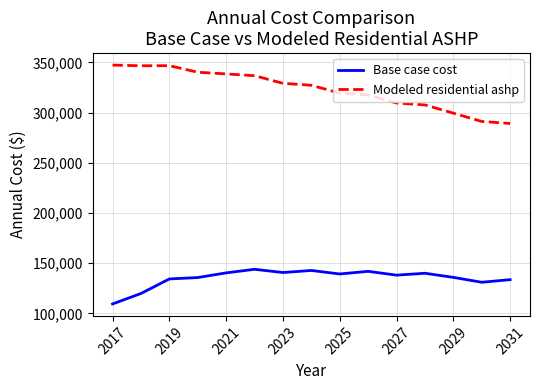

List the series in order of their peak value, lowest first.

Base case cost, Modeled residential ashp